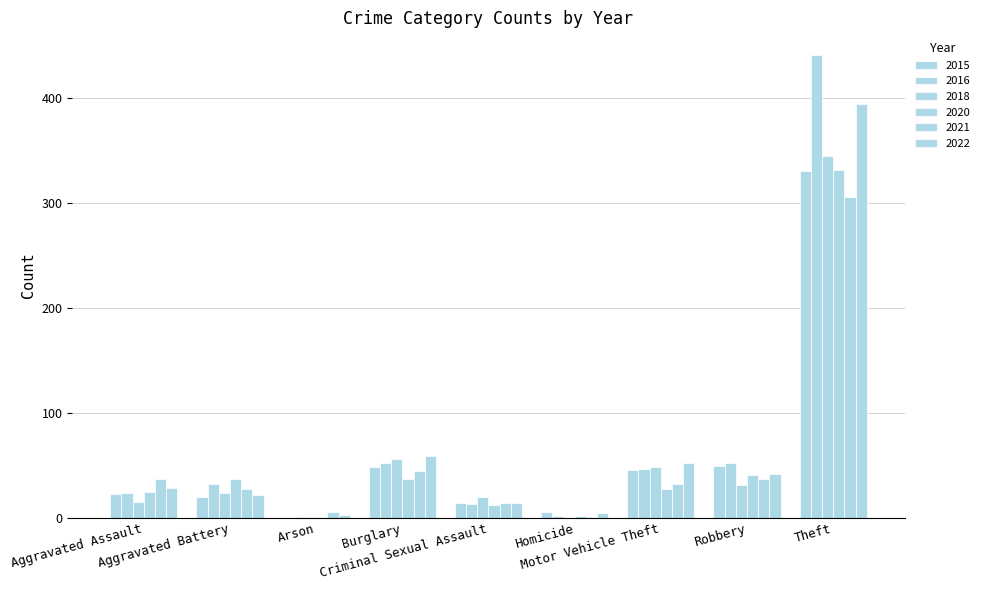

Count the number of categories in the chart.

9